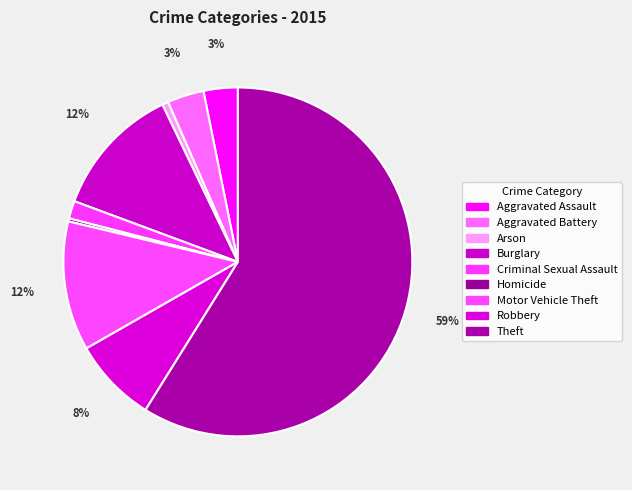

How many slices are in this pie chart?

9